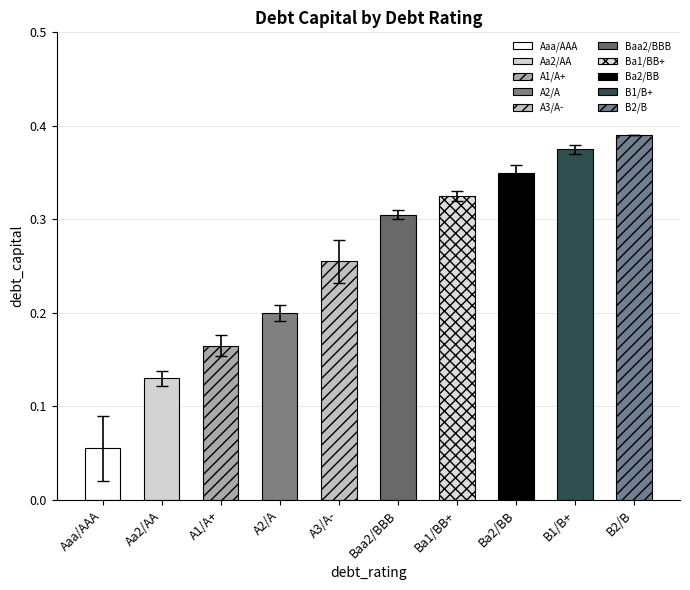

What is the greatest value displayed?

0.4